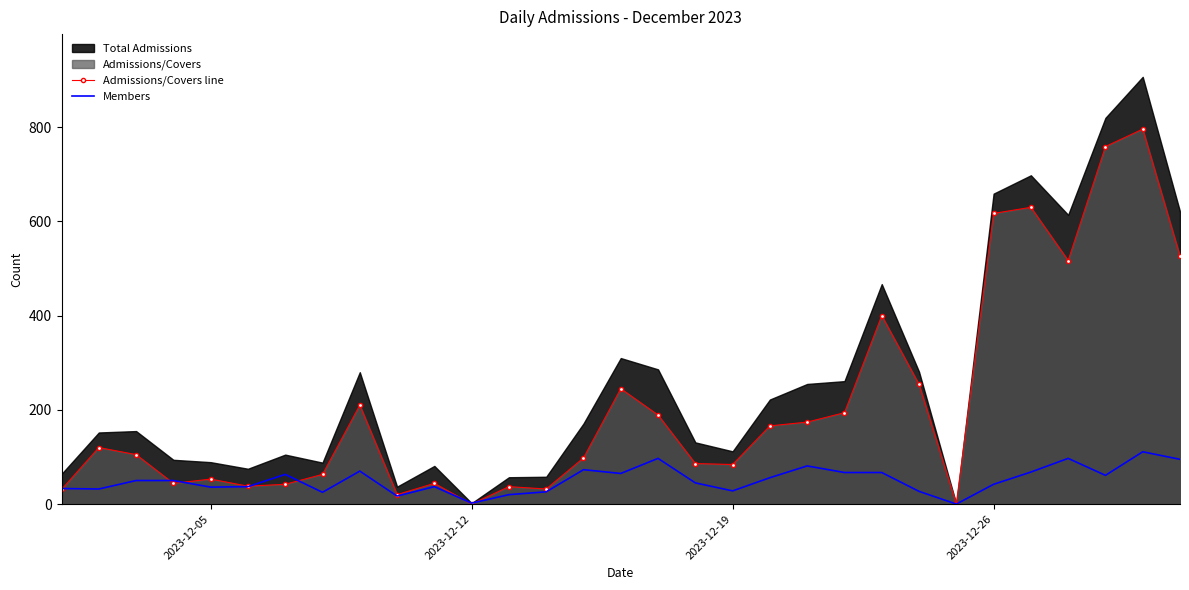

What is the highest value of the Admissions/Covers line series?

796